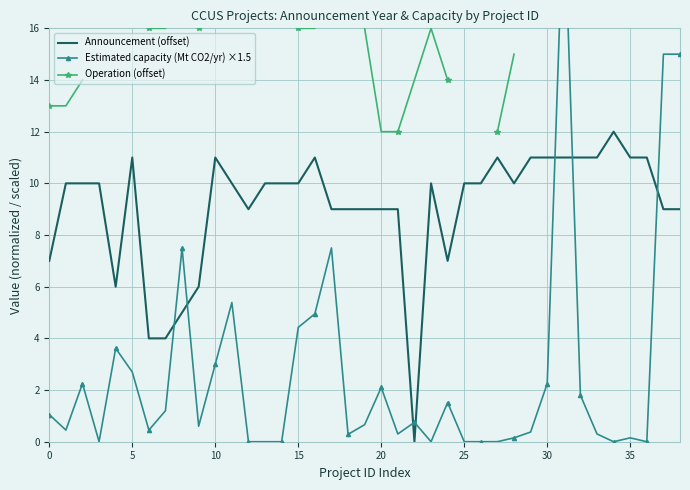

What is the label of the 22nd point from the left?

21